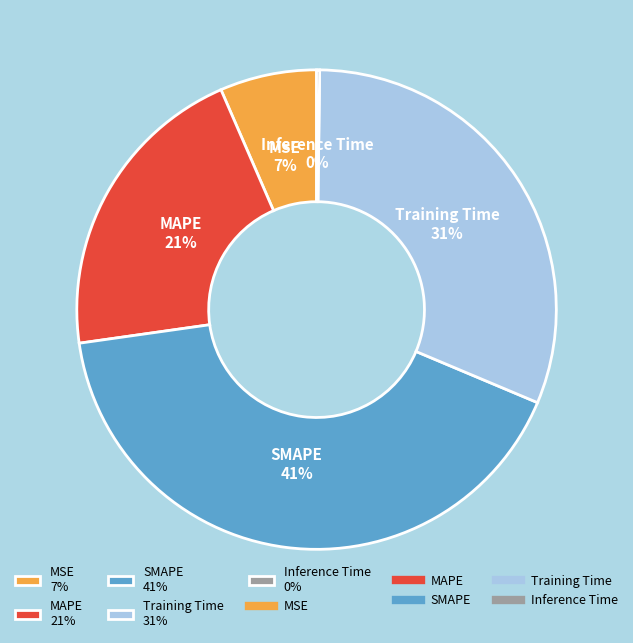

What percentage is the MAPE slice, to the nearest percent?

21%